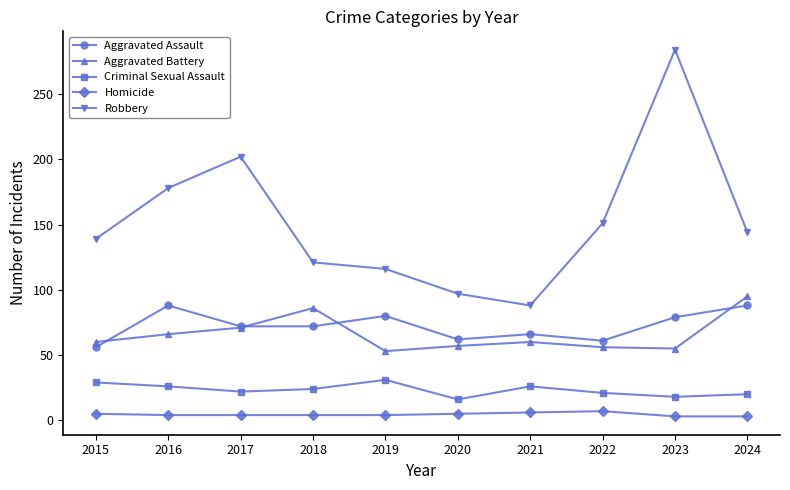

How many lines are shown in the chart?

5